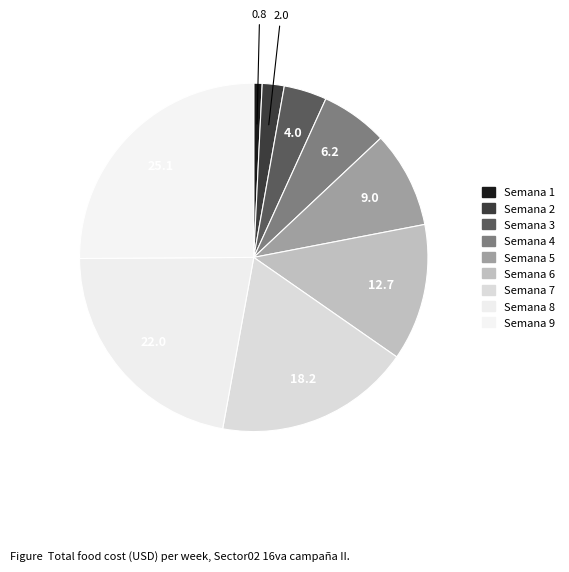

Which category has the biggest portion of the pie?

Semana 9